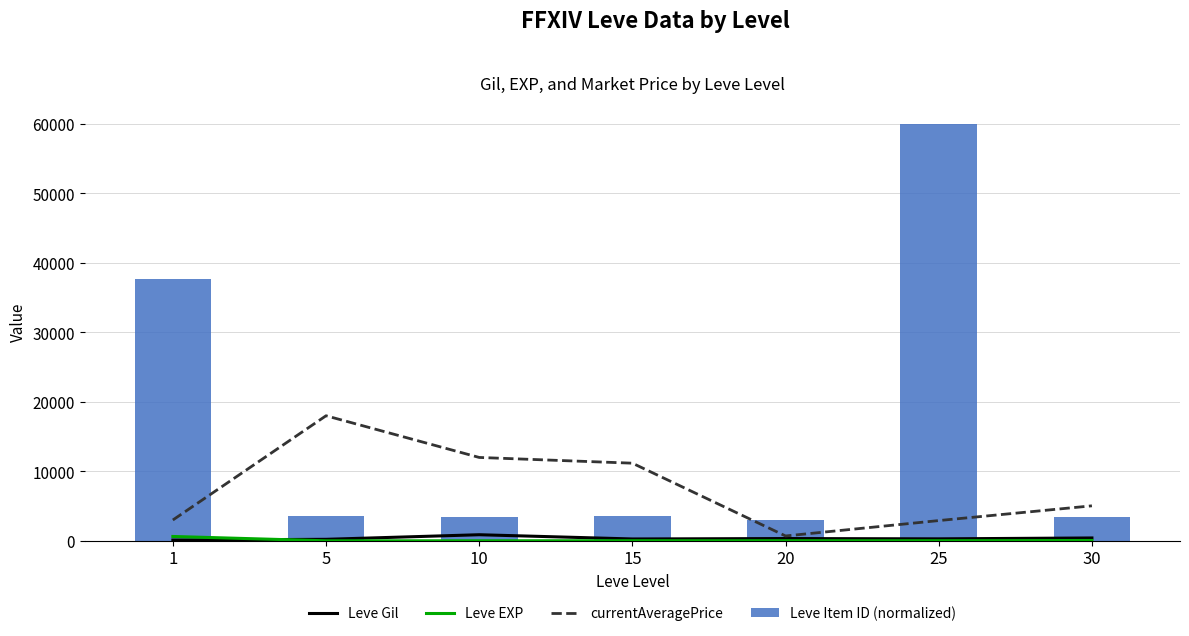

Which series changed the most between 1 and 5?

Leve Item ID (normalized)